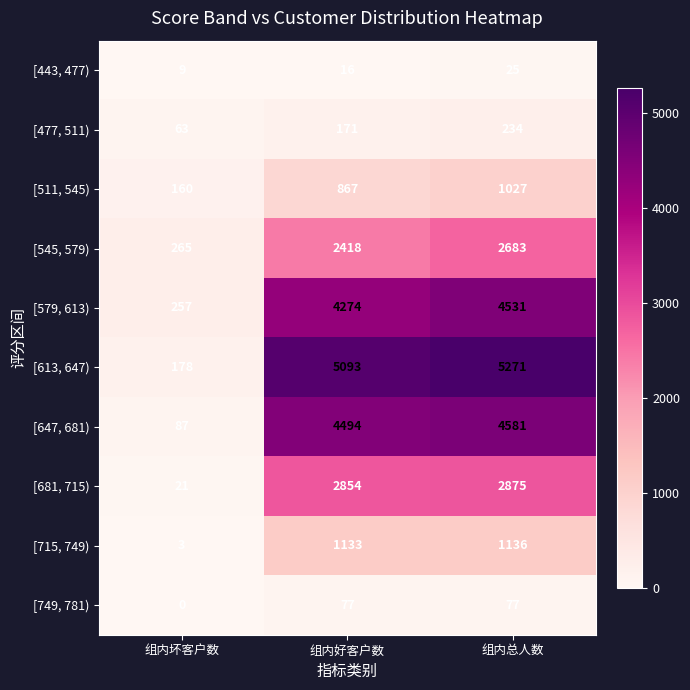

At 组内总人数, list the series in order from smallest to largest.

[443, 477), [749, 781), [477, 511), [511, 545), [715, 749), [545, 579), [681, 715), [579, 613), [647, 681), [613, 647)